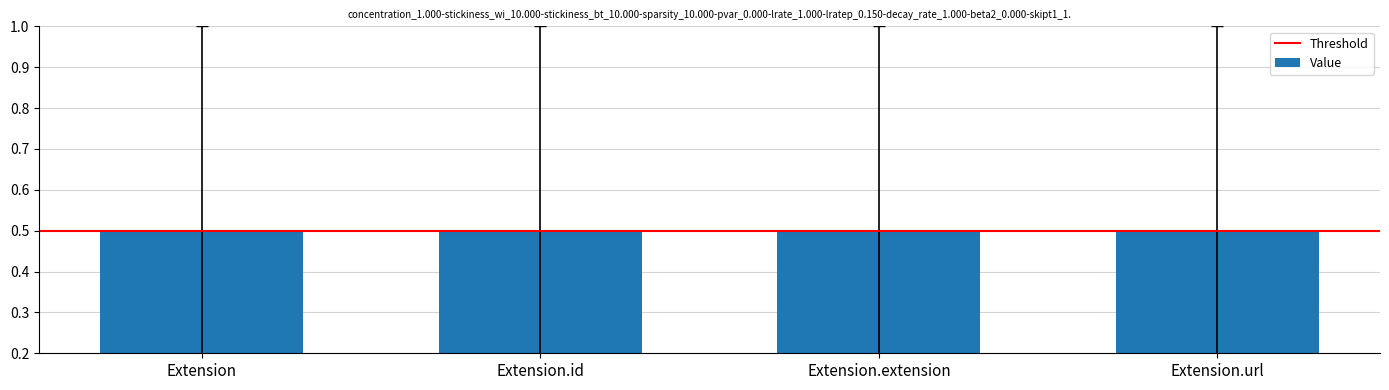

What is the label of the 3rd bar from the left?

Extension.extension